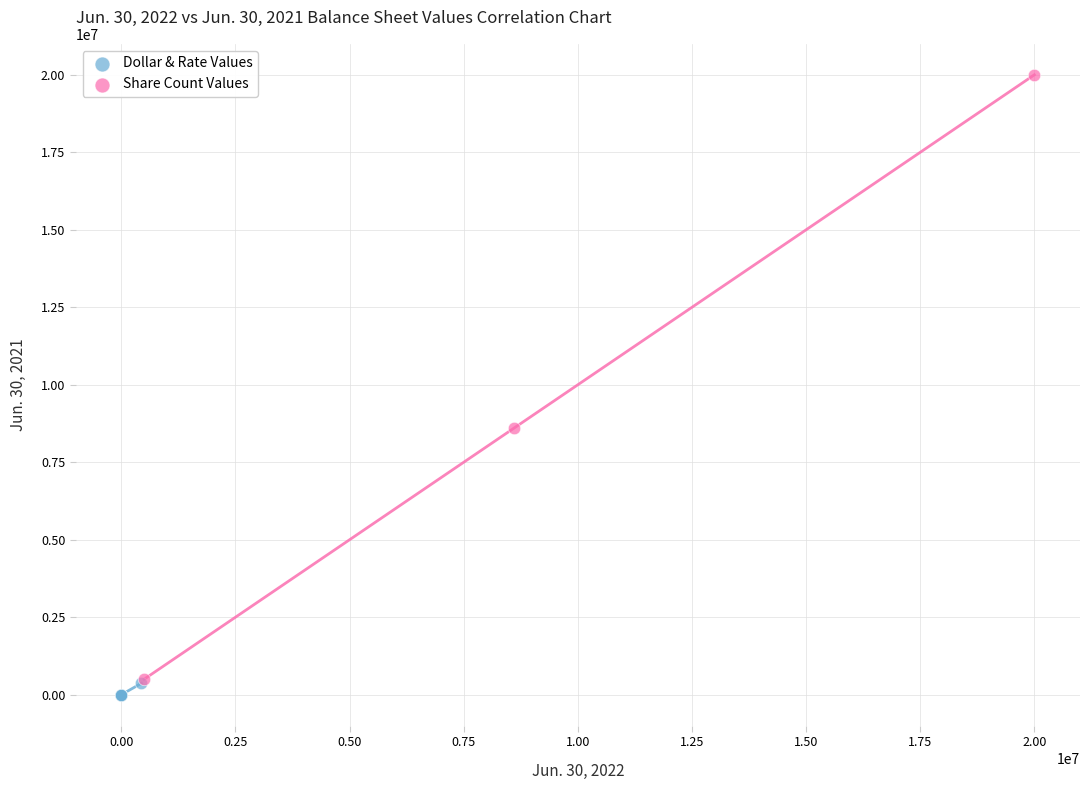

Which series contains the highest Y value?

Share Count Values